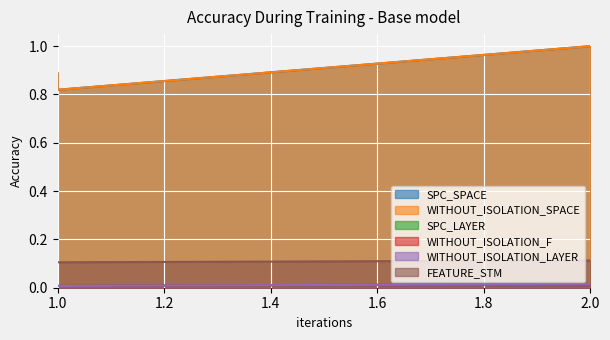

What is the spread (max minus min) of values at 2?

1.0